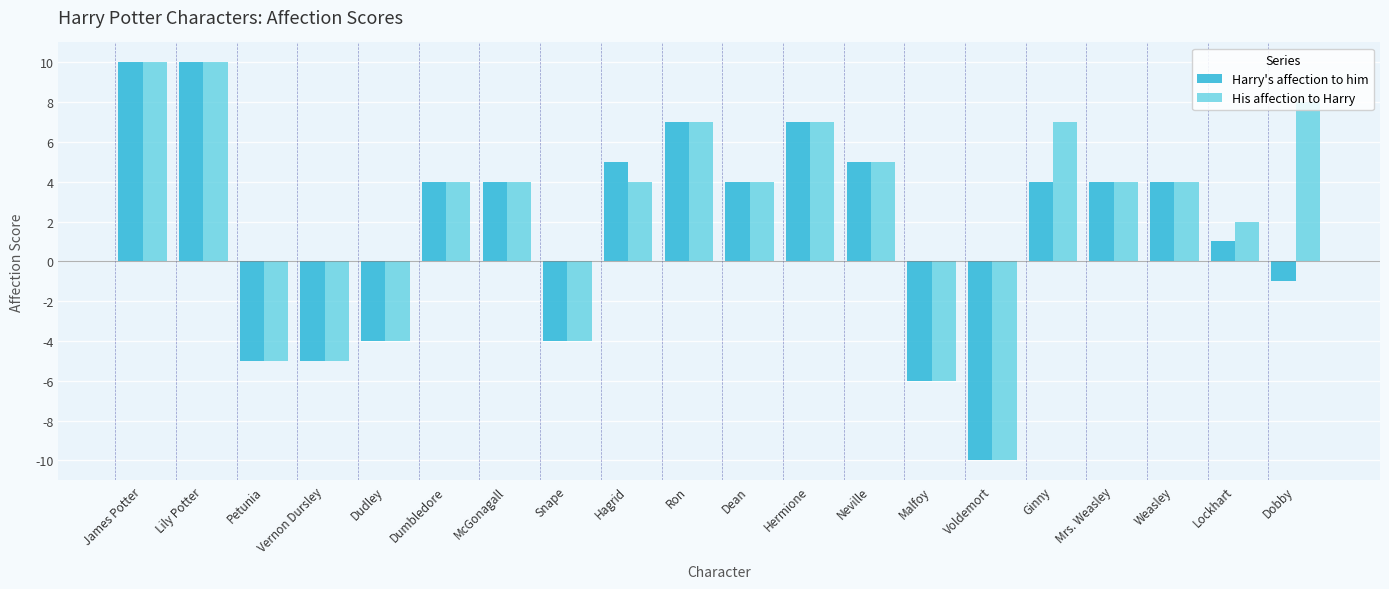

At which category does the chart reach its minimum across all series?

Voldemort